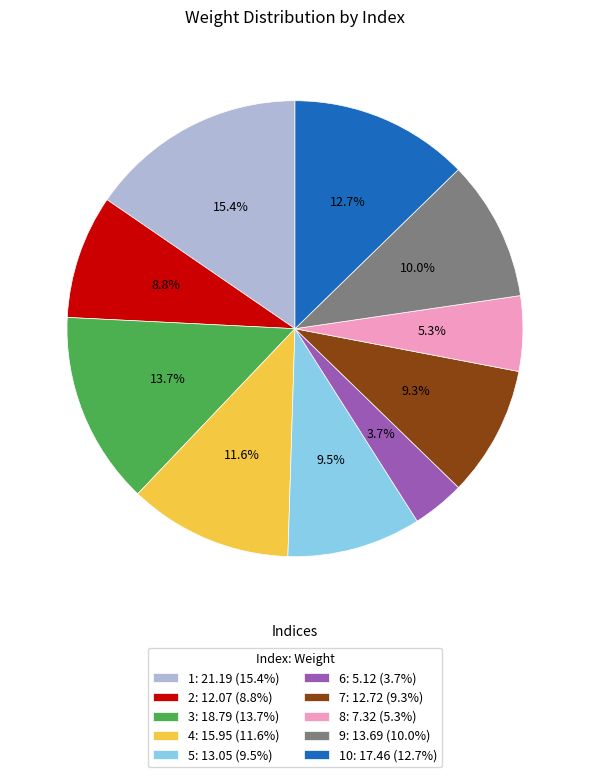

Between 8: 7.32 (5.3%) and 3: 18.79 (13.7%), which is larger?

3: 18.79 (13.7%)